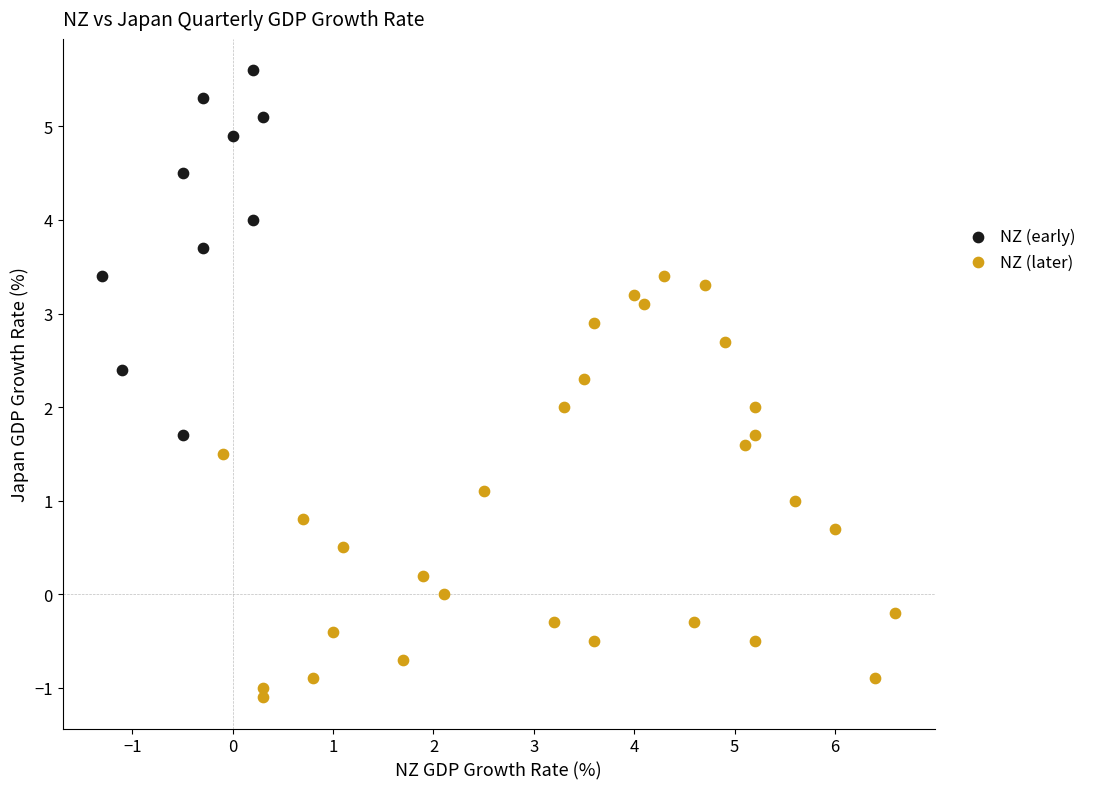

Which series reaches the maximum Y coordinate?

NZ (early)